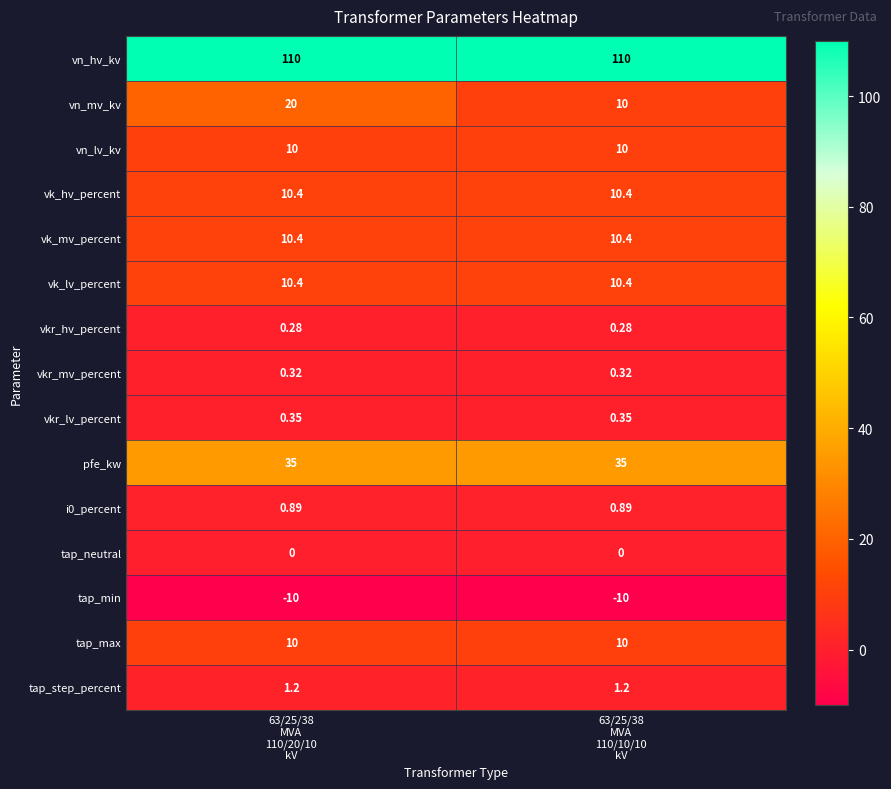

Which series has the widest spread of values?

vn_mv_kv